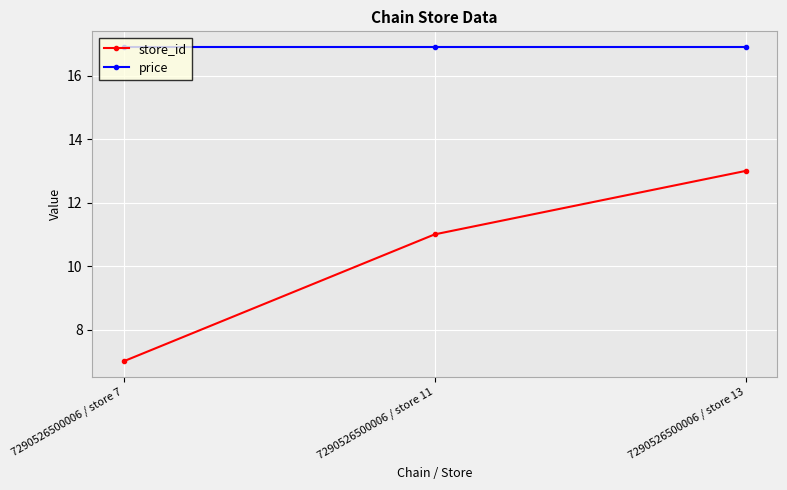

What is the sum of the price values at 7290526500006 / store 13 and 7290526500006 / store 11?

33.8